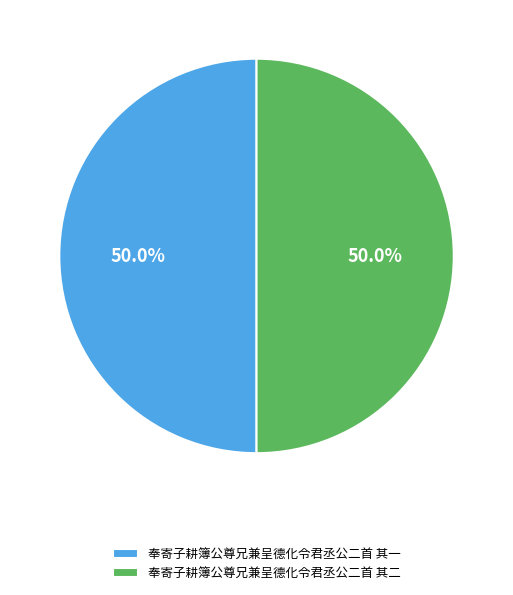

To the nearest percent, what is the combined percentage of 奉寄子耕簿公尊兄兼呈德化令君丞公二首 其二 and 奉寄子耕簿公尊兄兼呈德化令君丞公二首 其一?

100%